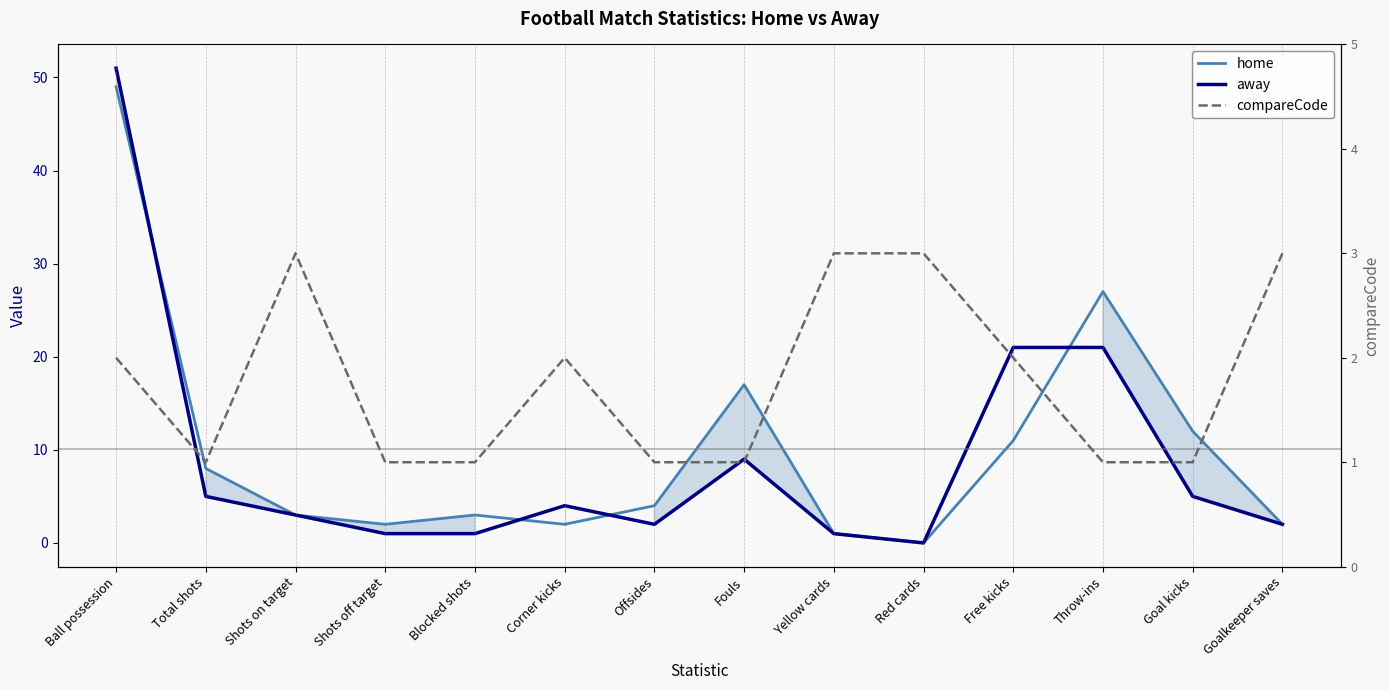

Which has a higher value, Free kicks or Blocked shots?

Free kicks